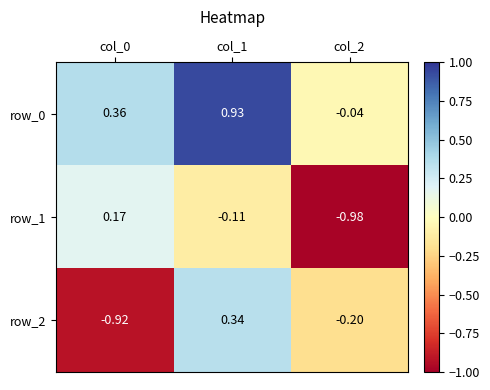

Is the value of row_1 at col_2 greater than the value of row_2 at col_1?

No